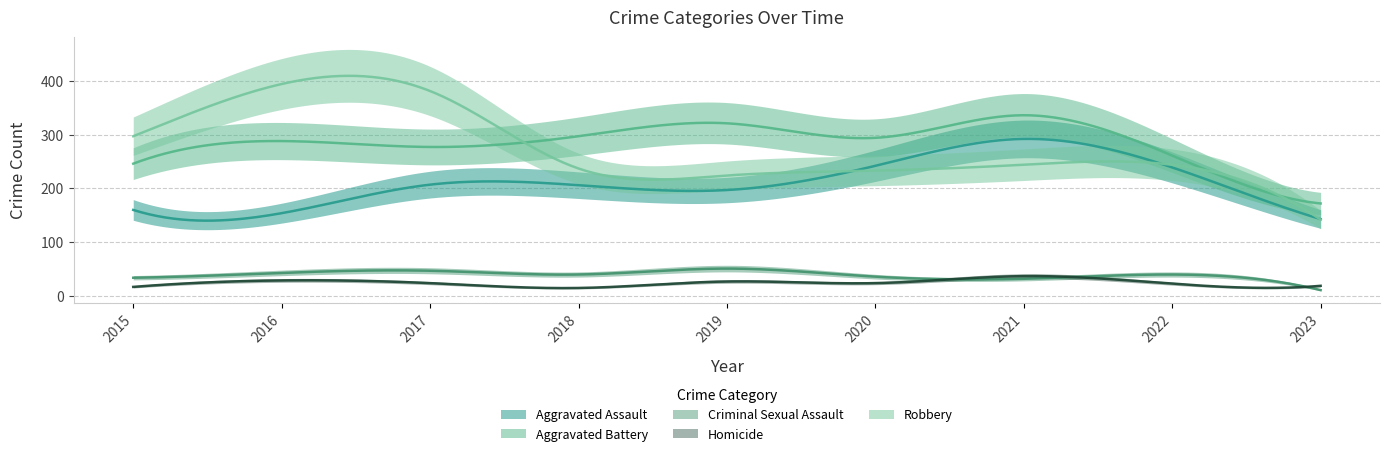

The Aggravated Assault series shows 242 at 2015. True or false?

False